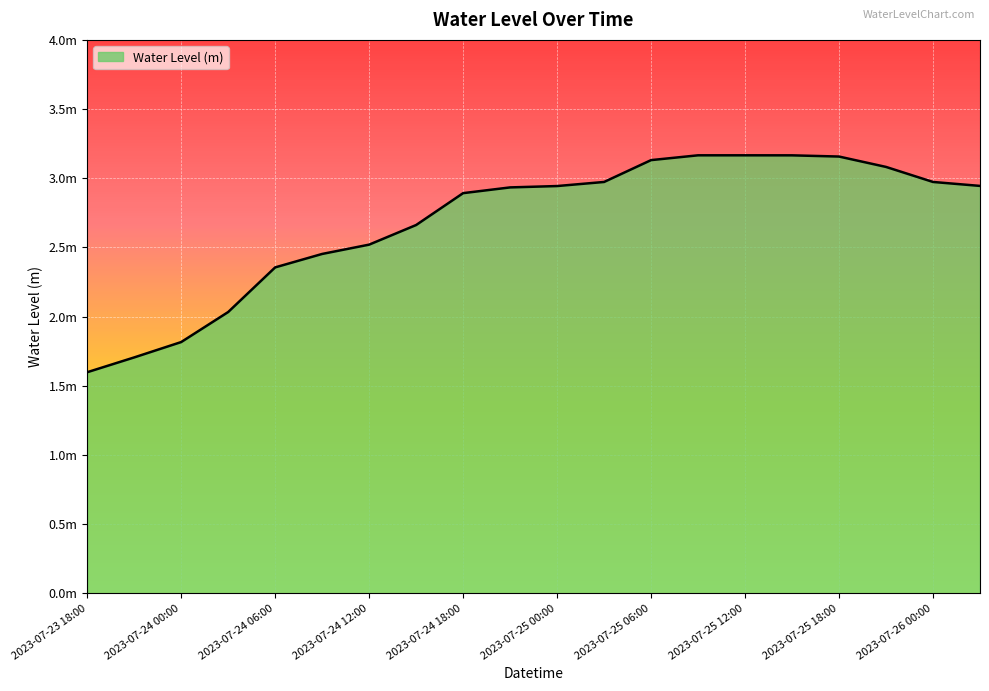

What is the difference between the maximum and minimum values?

1.6